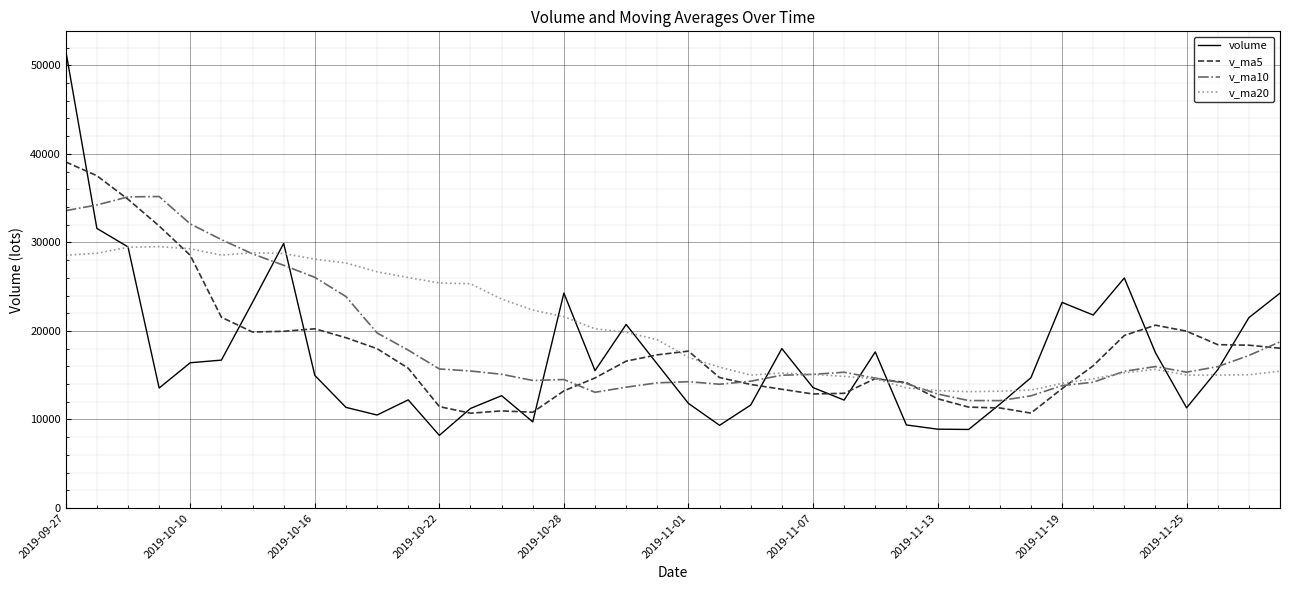

Which series ends up on top after the final intersection of volume and v_ma5?

volume